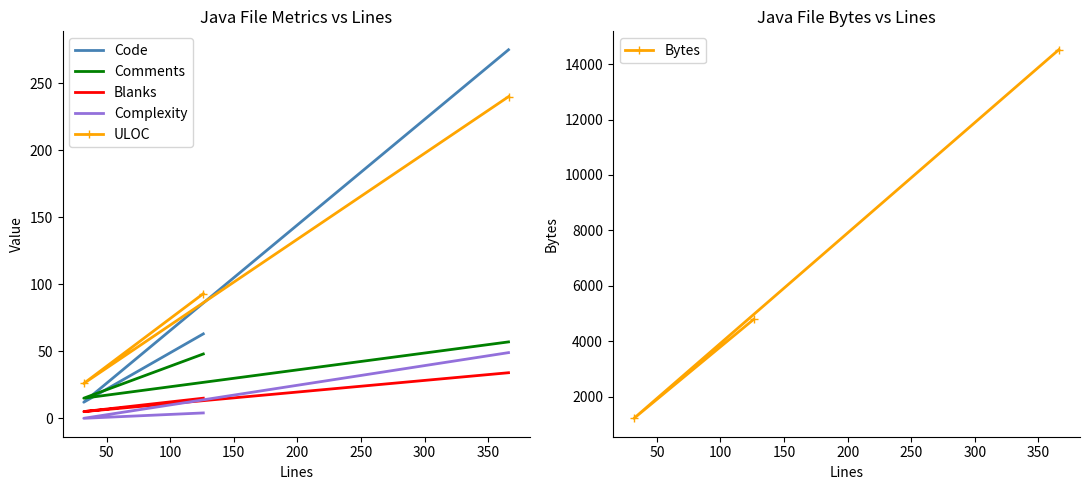

What is the average value of the Complexity series?

18